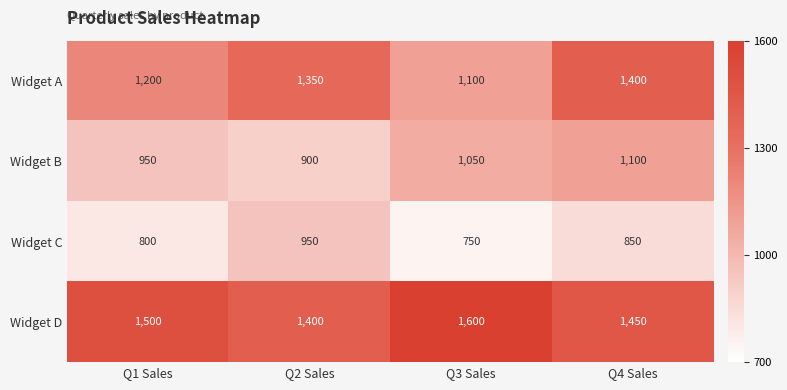

Where is Widget D nearest to the value 1500?

Q1 Sales